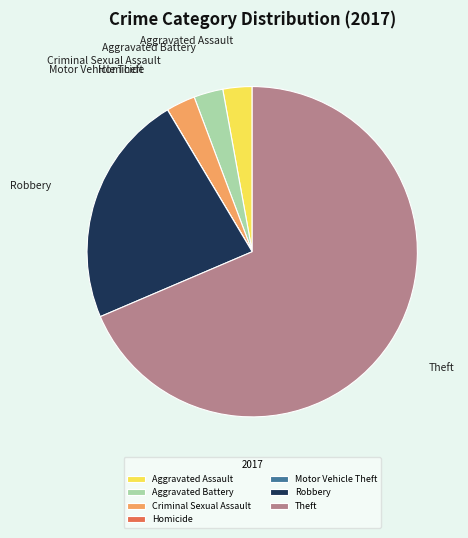

Does Theft account for over 50% of the chart?

Yes